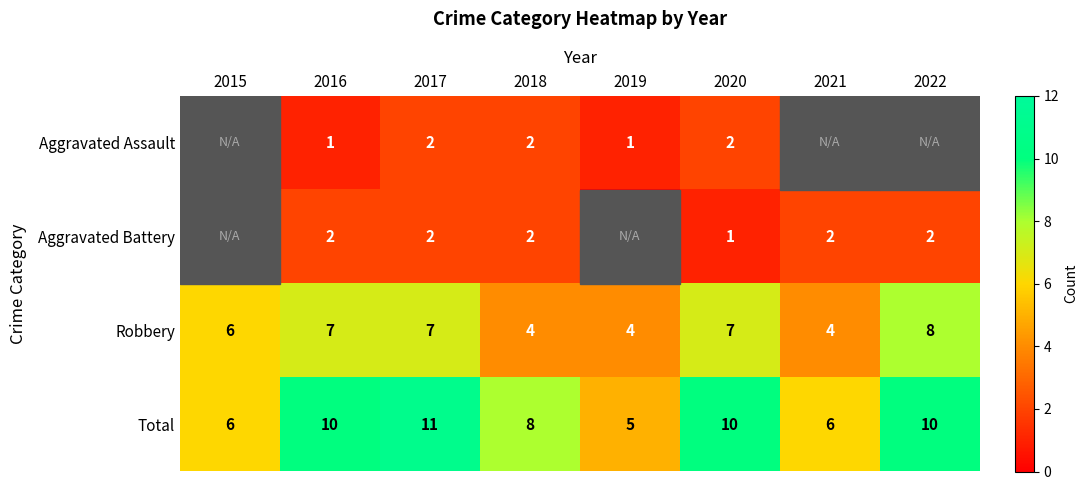

What is the lowest value of the Robbery series?

4